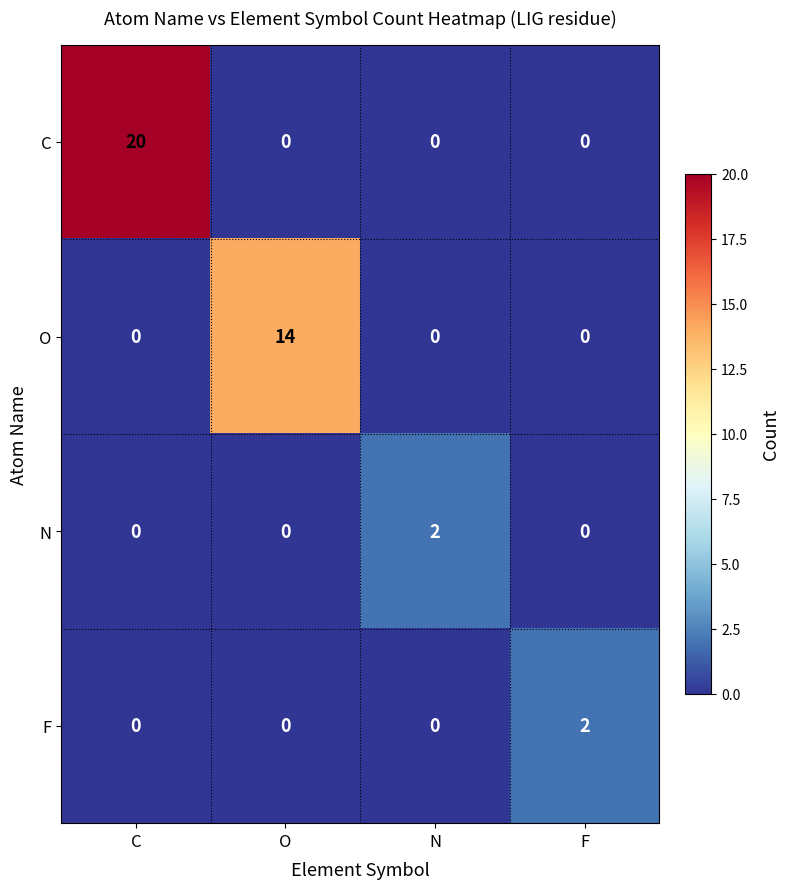

How many distinct data groups are displayed?

4